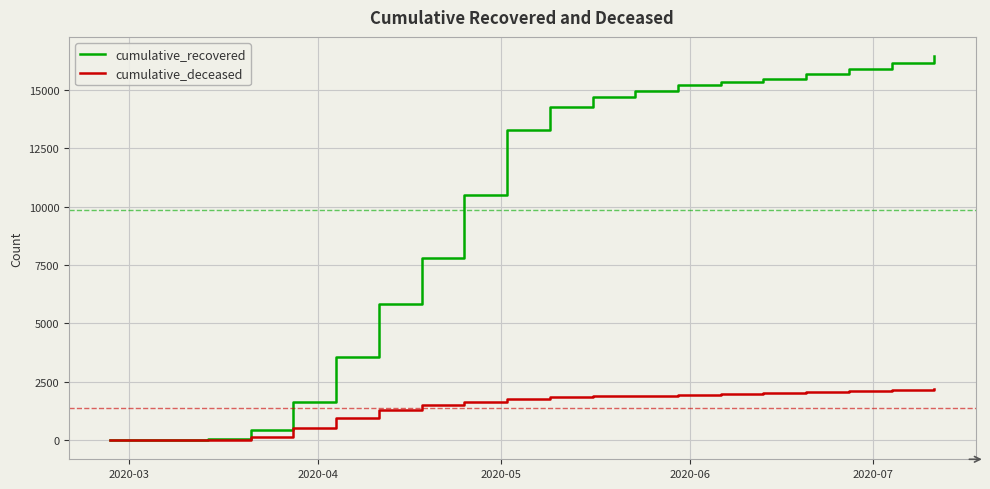

What is the highest value of the cumulative_deceased series?

2185